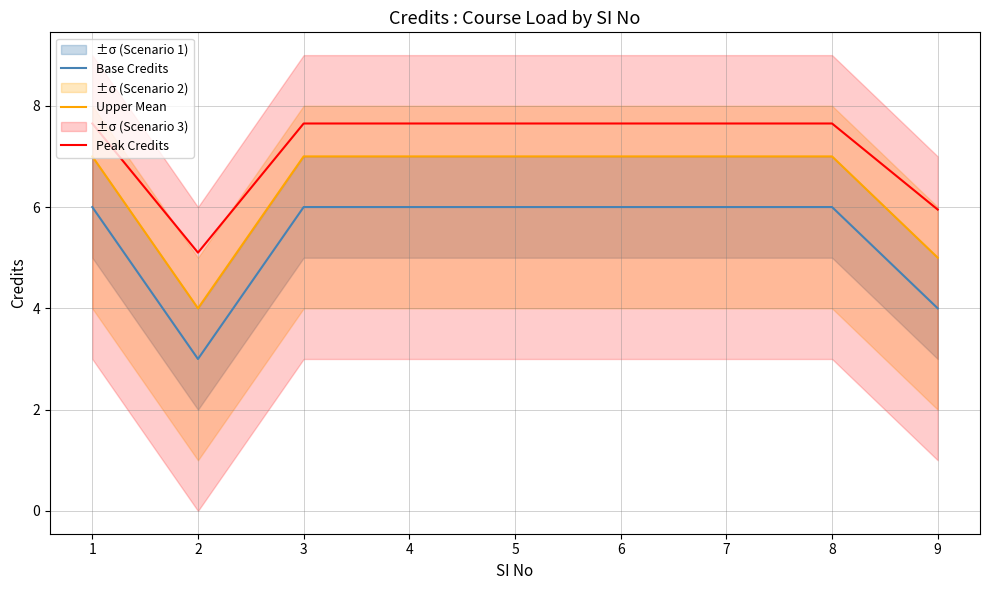

True or false: Peak Credits and Upper Mean intersect in this chart.

False